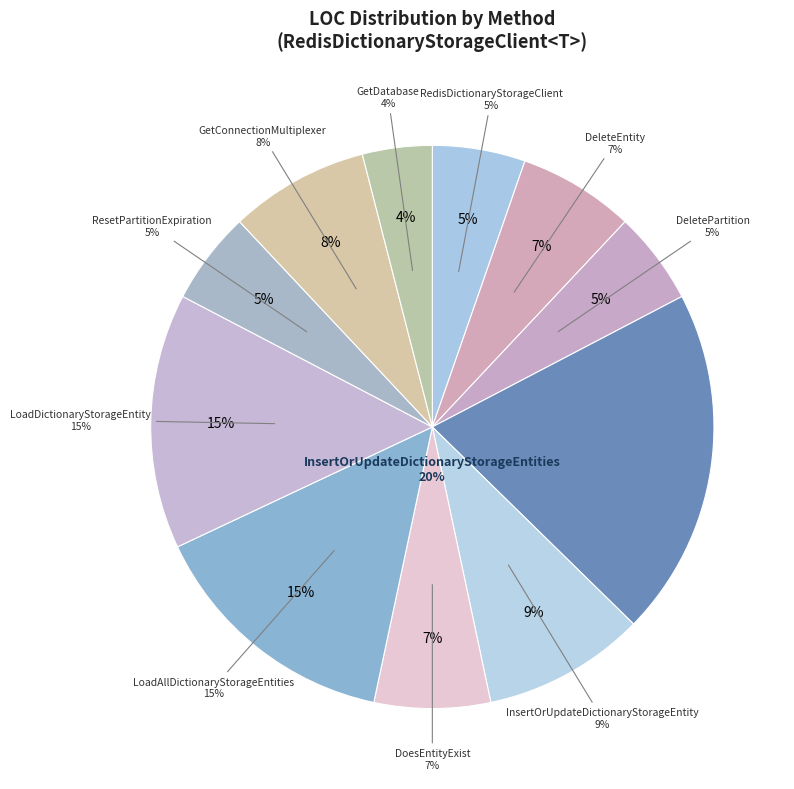

What is the largest slice in the pie chart?

InsertOrUpdateDictionaryStorageEntities